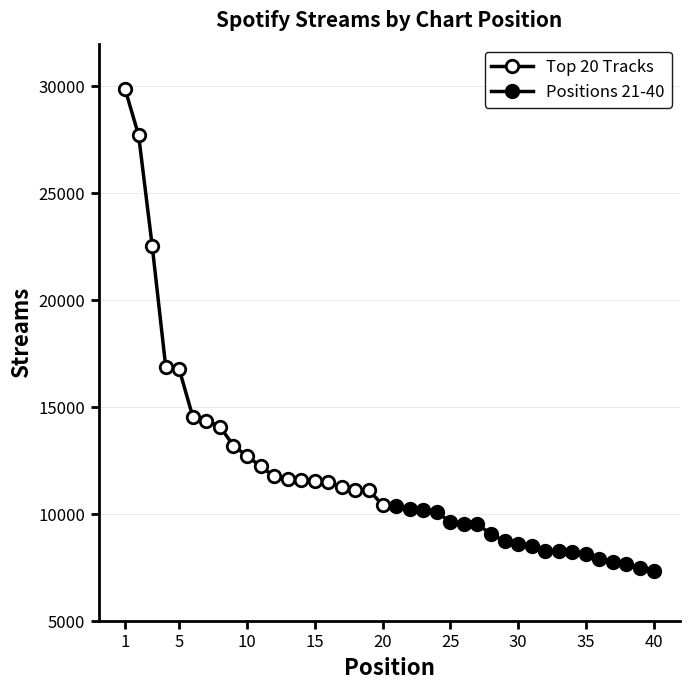

True or false: Positions 21-40 and Top 20 Tracks intersect in this chart.

False